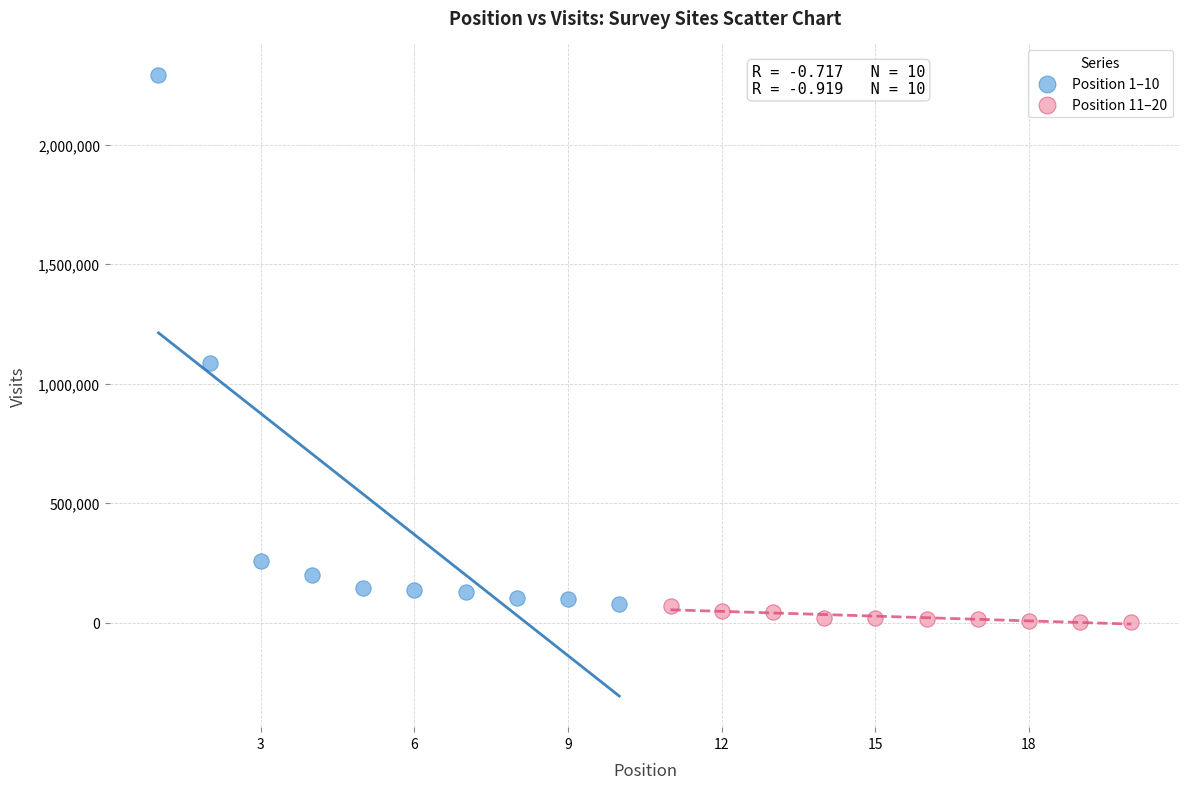

Which series has the largest Y range (max minus min)?

Position 1–10